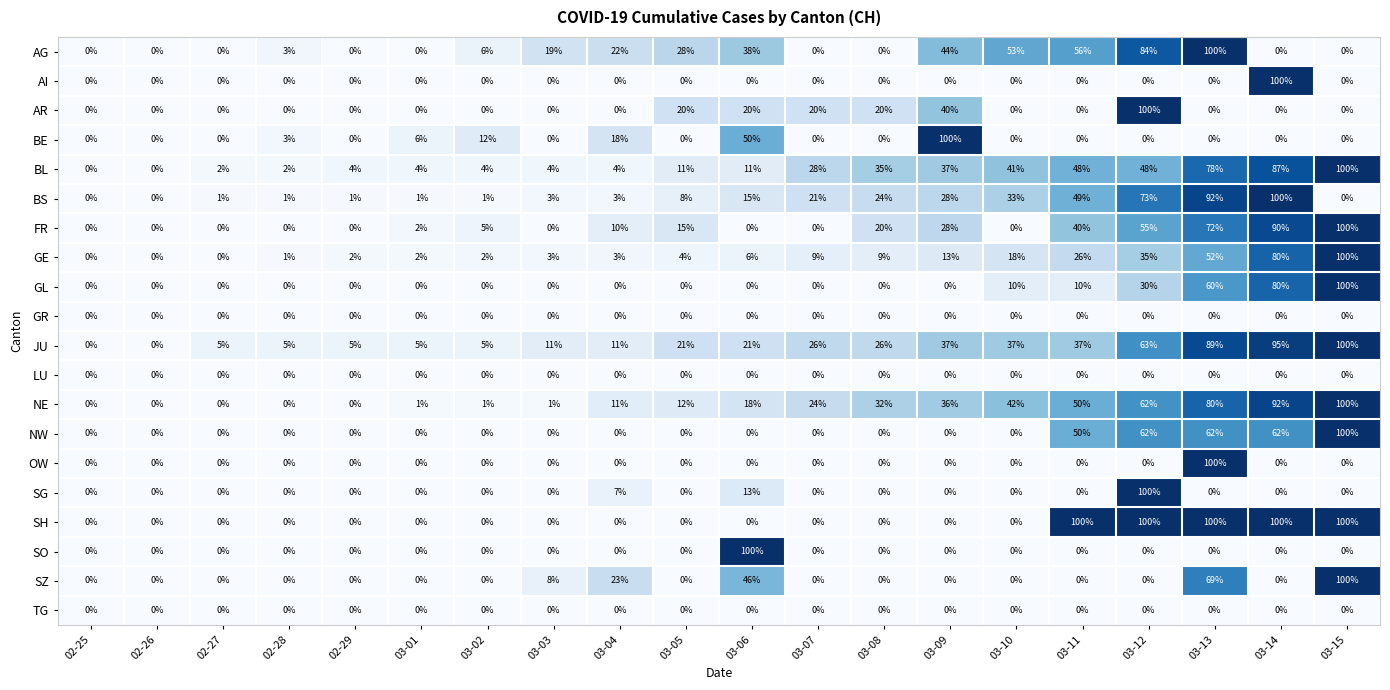

Which category has the highest value in the JU series?

03-15